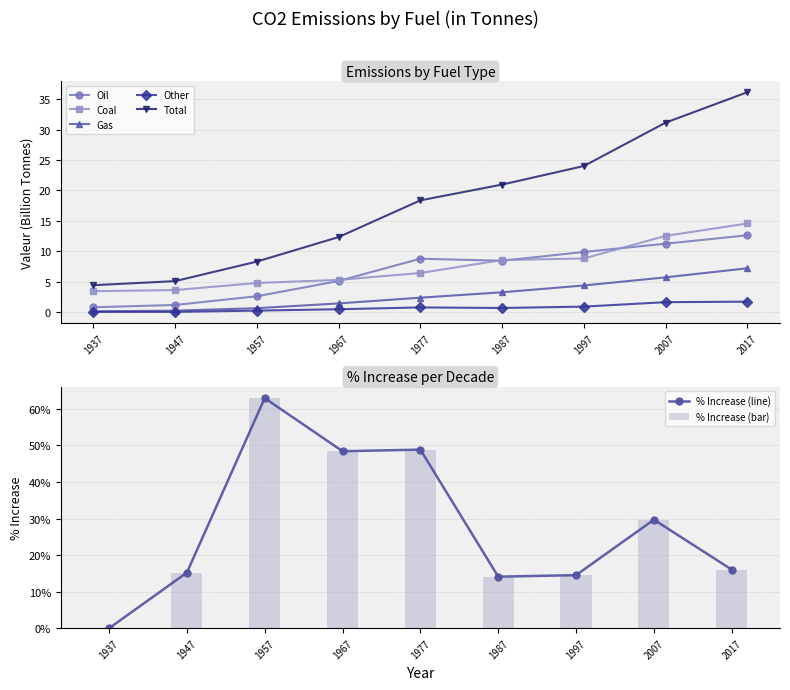

At 1937, list the series in order from smallest to largest.

% Increase, Other, Gas, Oil, Coal, Total